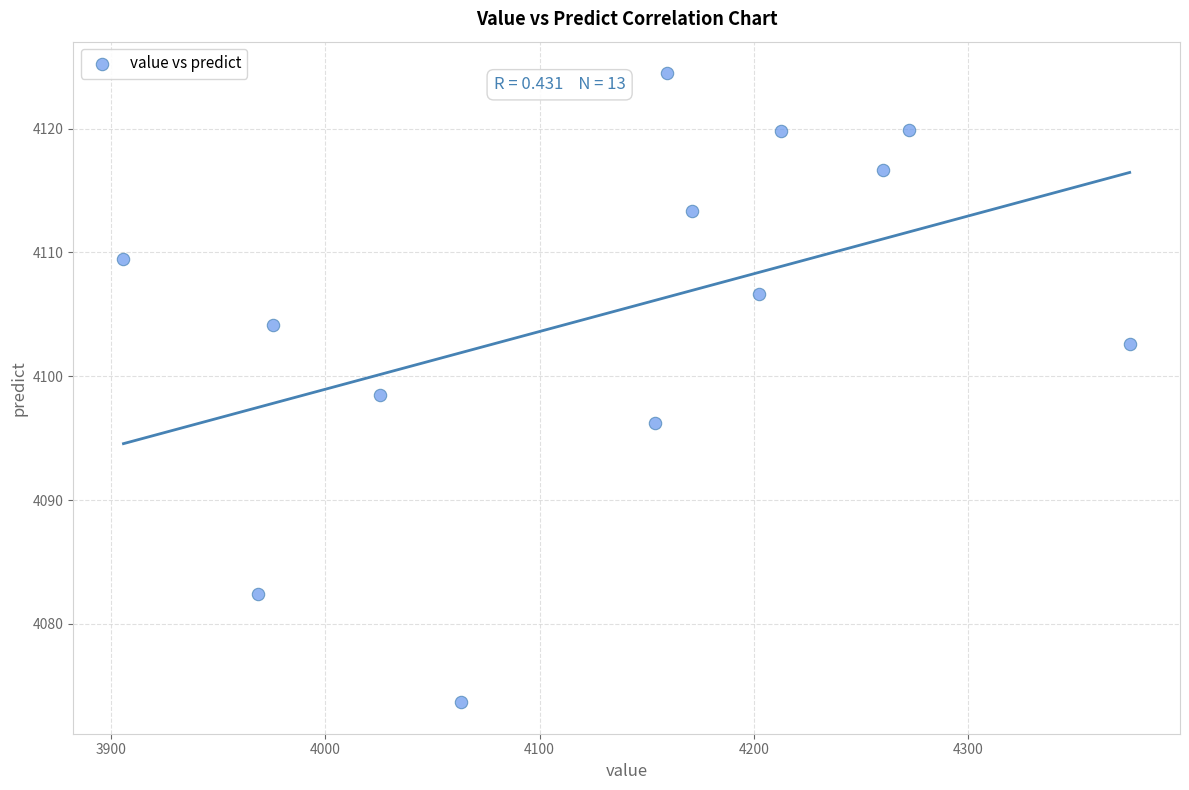

What is the range of Y values (max minus min)?

50.8